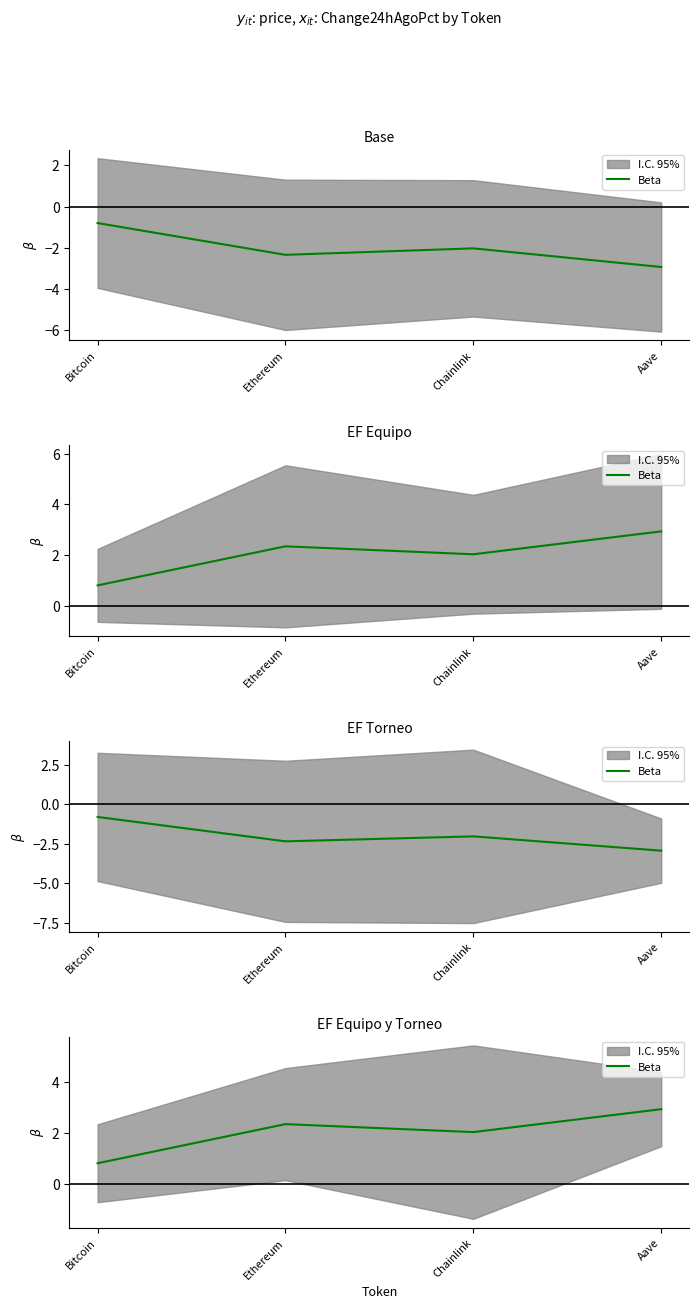

How many lines are shown in the chart?

1